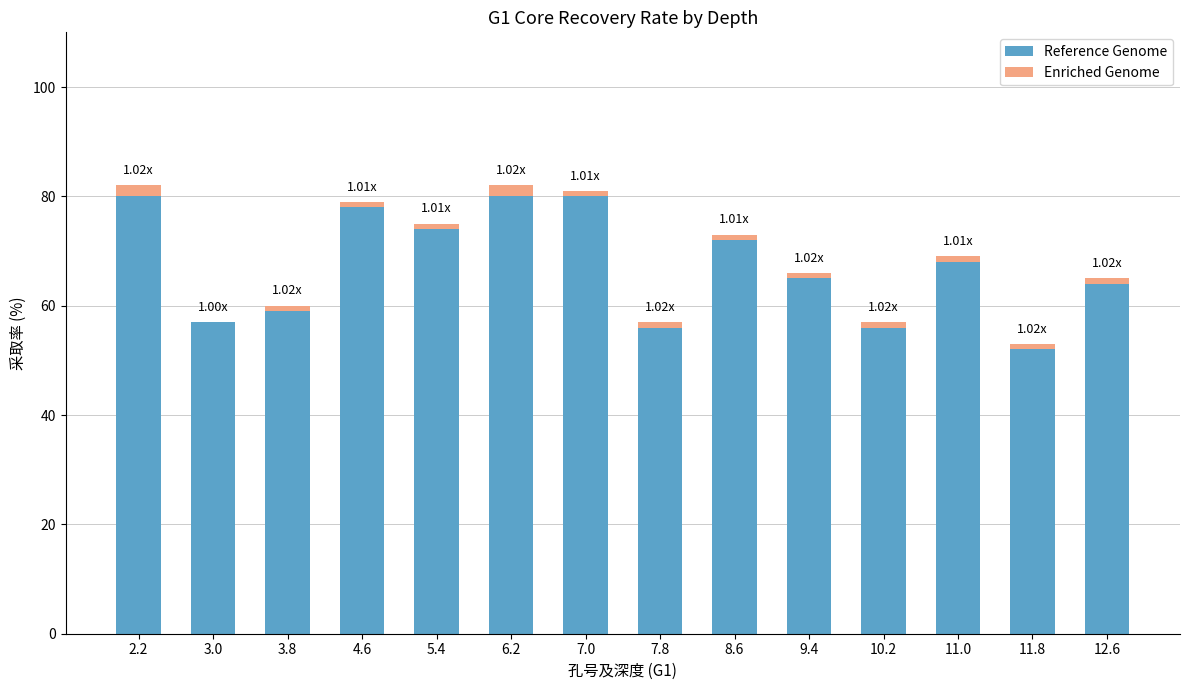

What is the sum of all Reference Genome values?

941